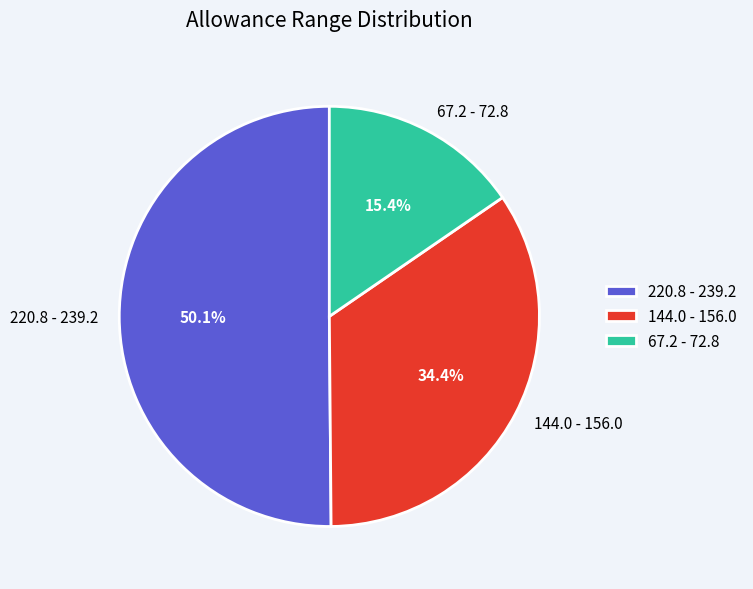

Between 67.2 - 72.8 and 220.8 - 239.2, which is larger?

220.8 - 239.2